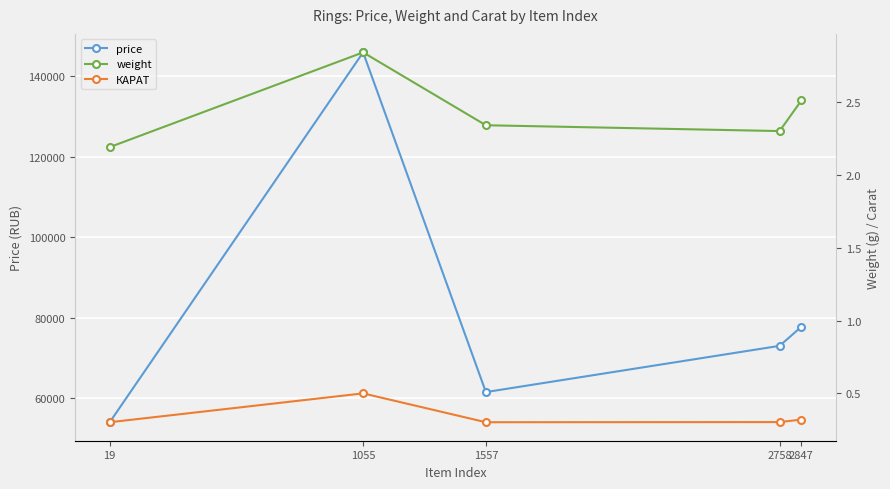

True or false: weight and КАРАТ intersect in this chart.

False